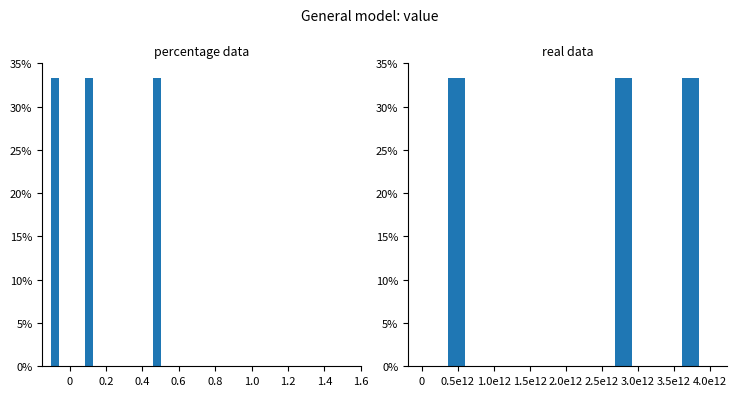

The Update series shows 0.0 at 0. True or false?

True